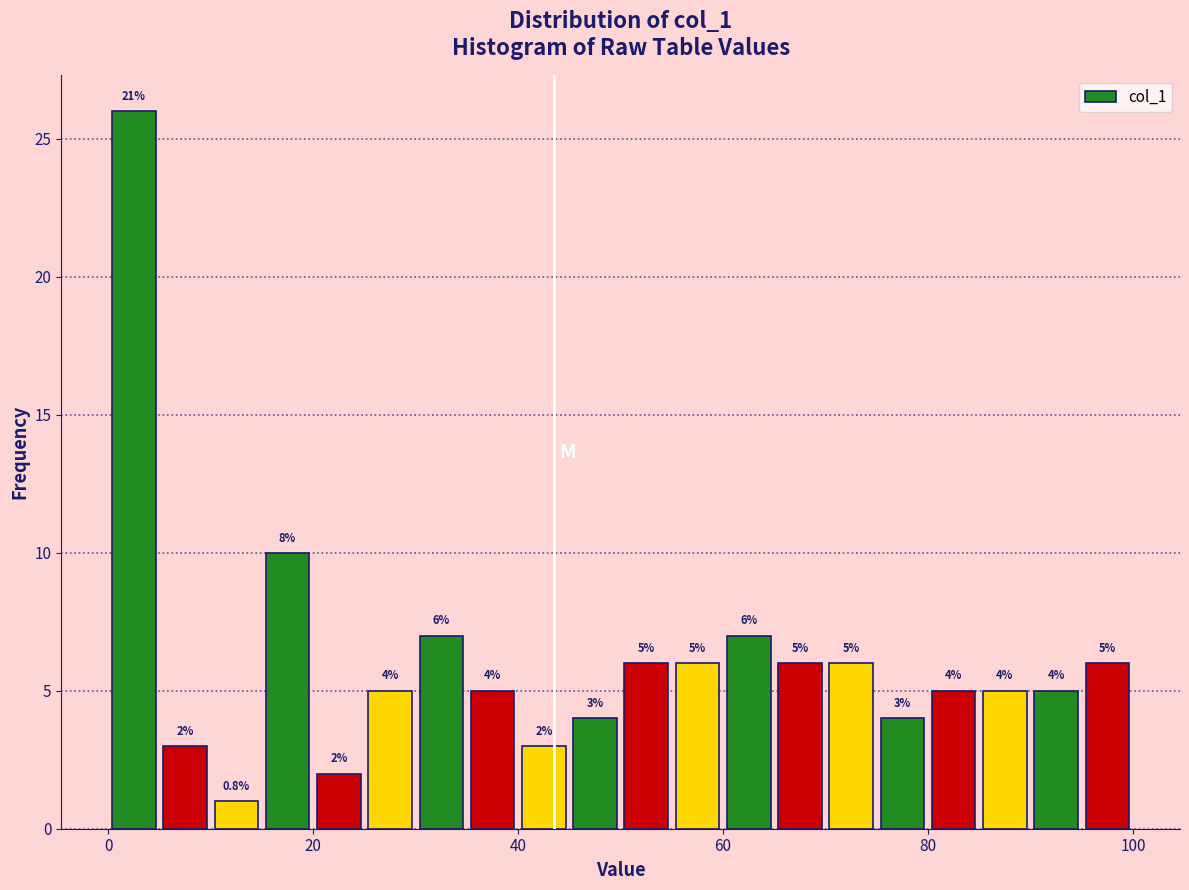

Read against the x-axis, roughly where is the centre of the tallest bar?

2